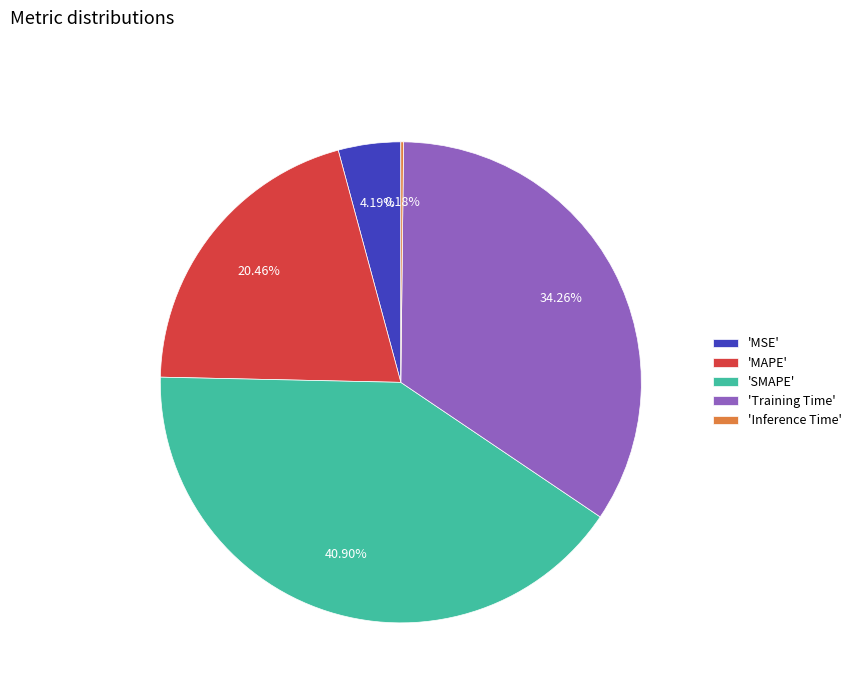

Which slice is the largest?

'SMAPE'